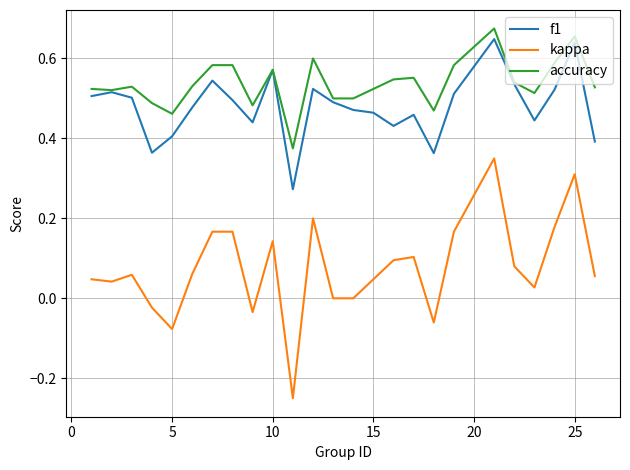

True or false: kappa and accuracy cross at least once.

False